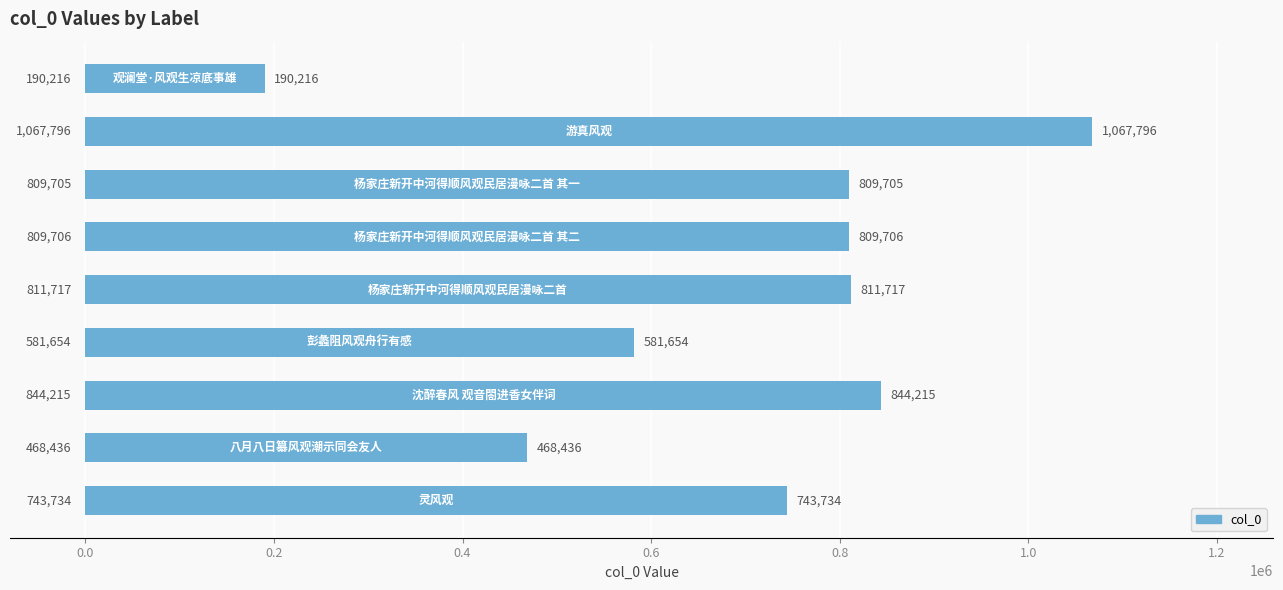

Are the bars horizontal?

Yes